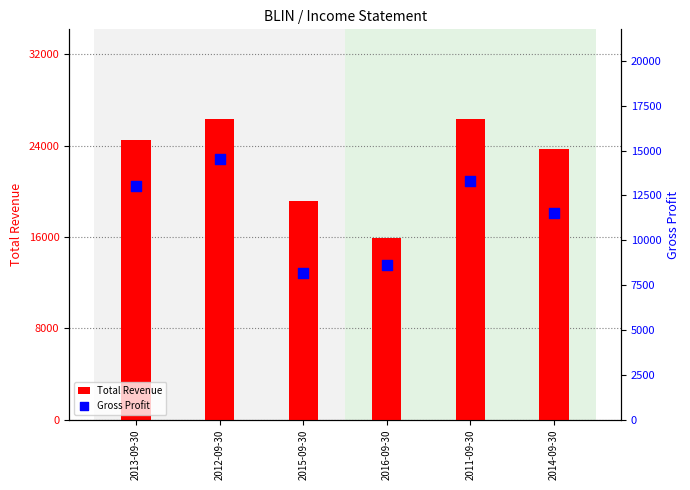

At how many categories does at least one series exceed 21430?

4